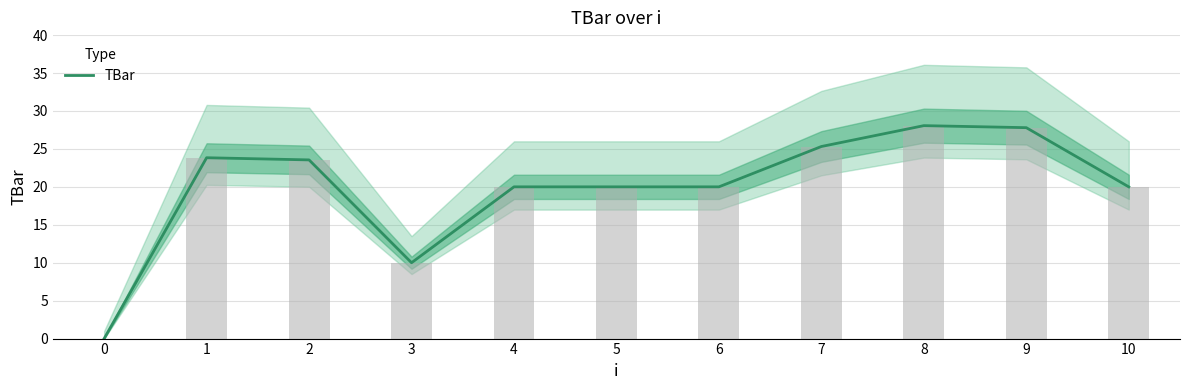

Rank the categories by value from lowest to highest.

0, 3, 4, 5, 6, 10, 2, 1, 7, 9, 8